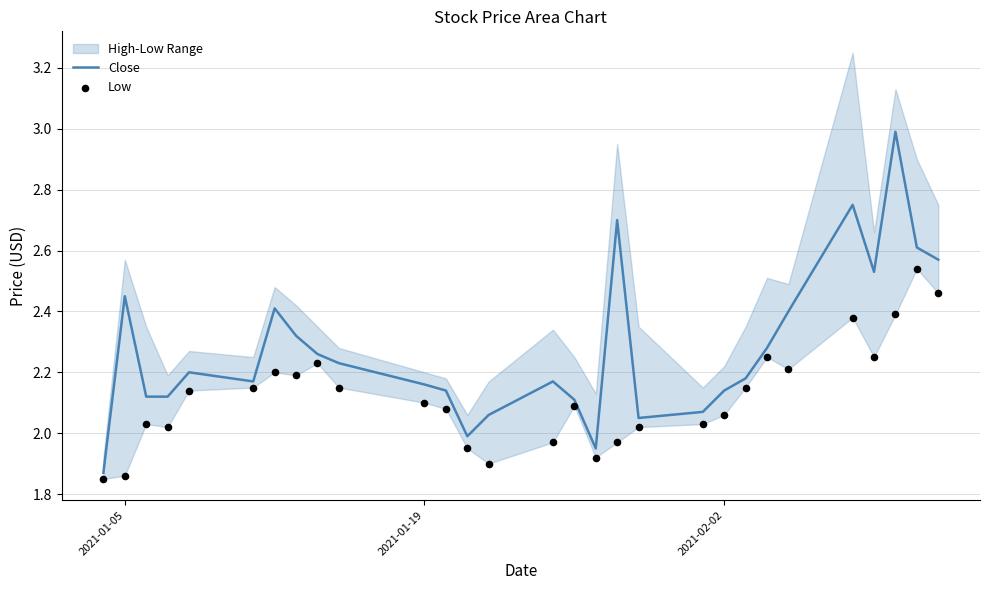

What is the maximum value for Close?

3.0